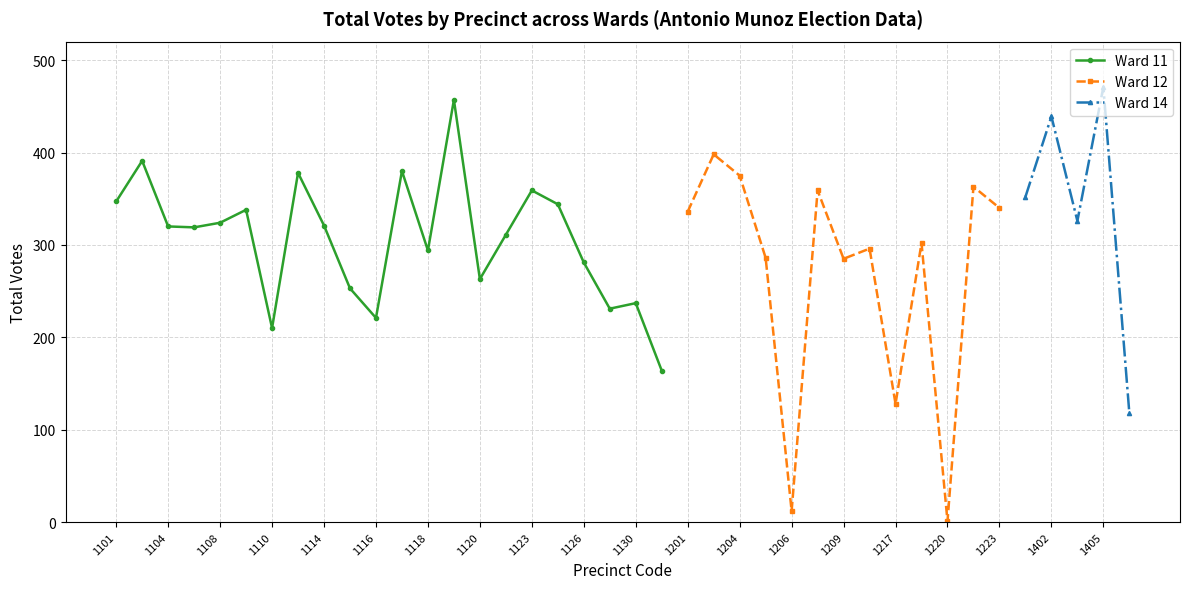

The value of Ward 11 at 1104 is 320. True or false?

True